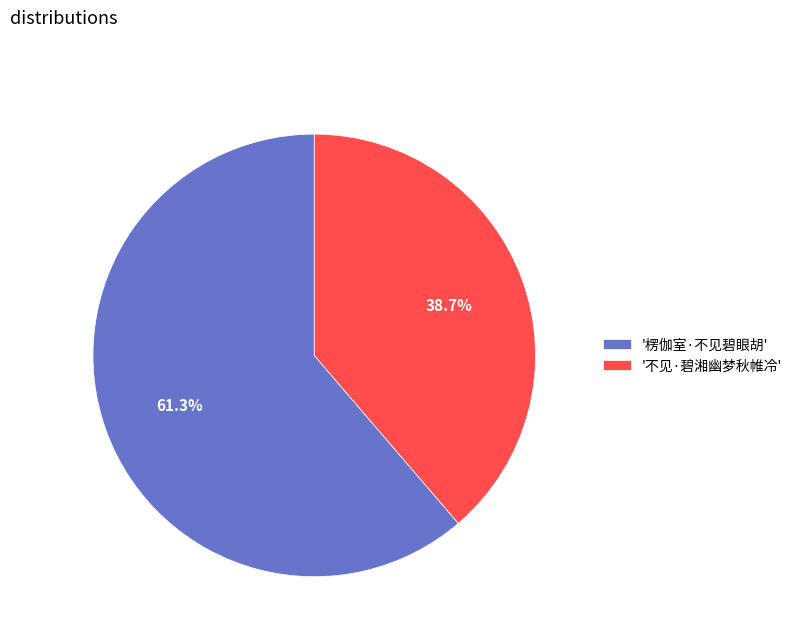

What is the majority slice?

'楞伽室·不见碧眼胡'